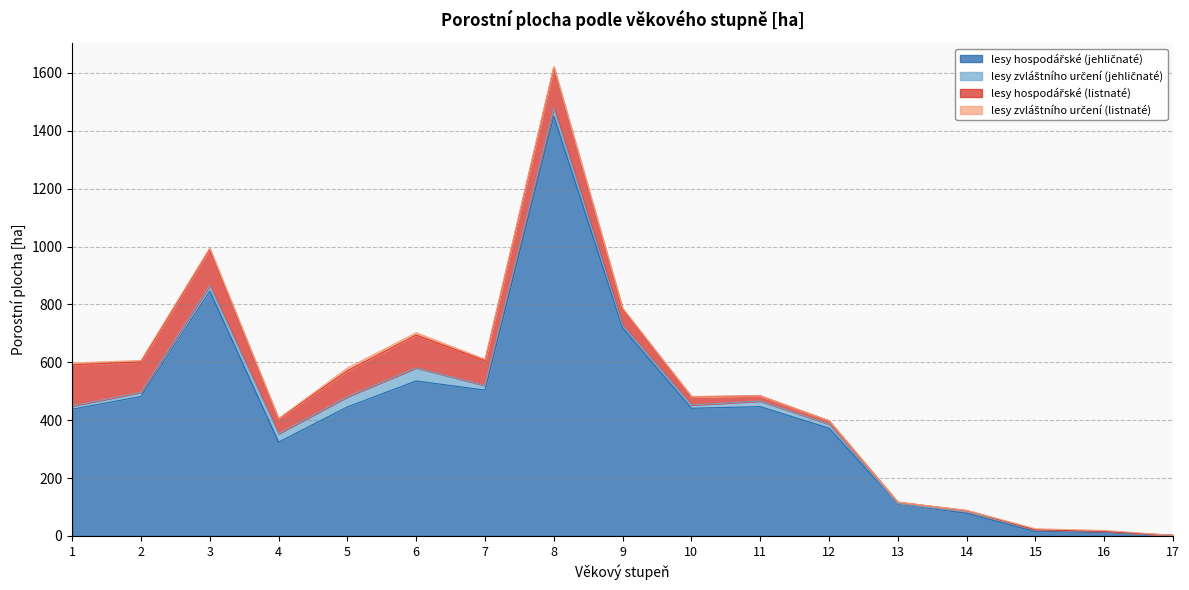

At which category does lesy zvláštního určení (listnaté) reach its first local valley?

4